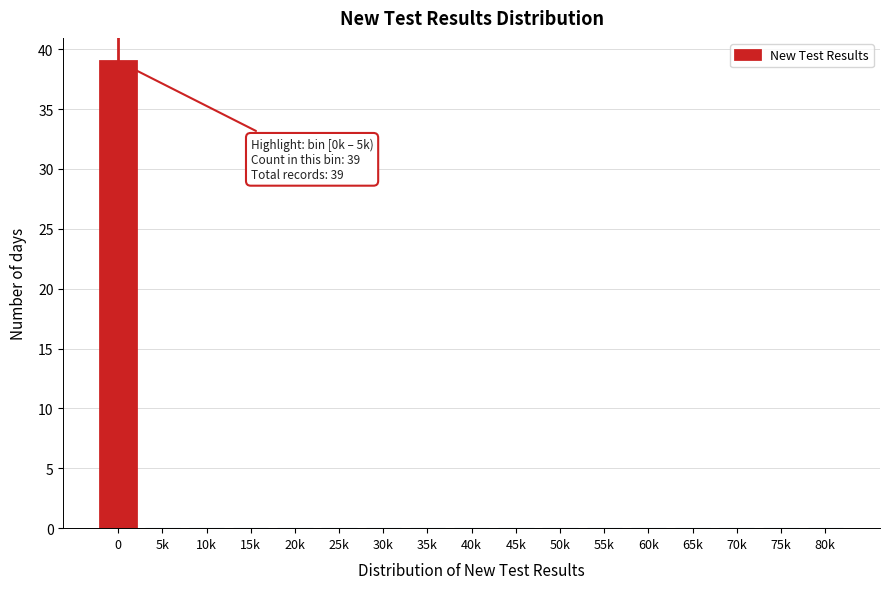

Reading left to right, what are all the values shown in this chart?

0=39	5k=0	10k=0	15k=0	20k=0	25k=0	30k=0	35k=0	40k=0	45k=0	50k=0	55k=0	60k=0	65k=0	70k=0	75k=0	80k=0